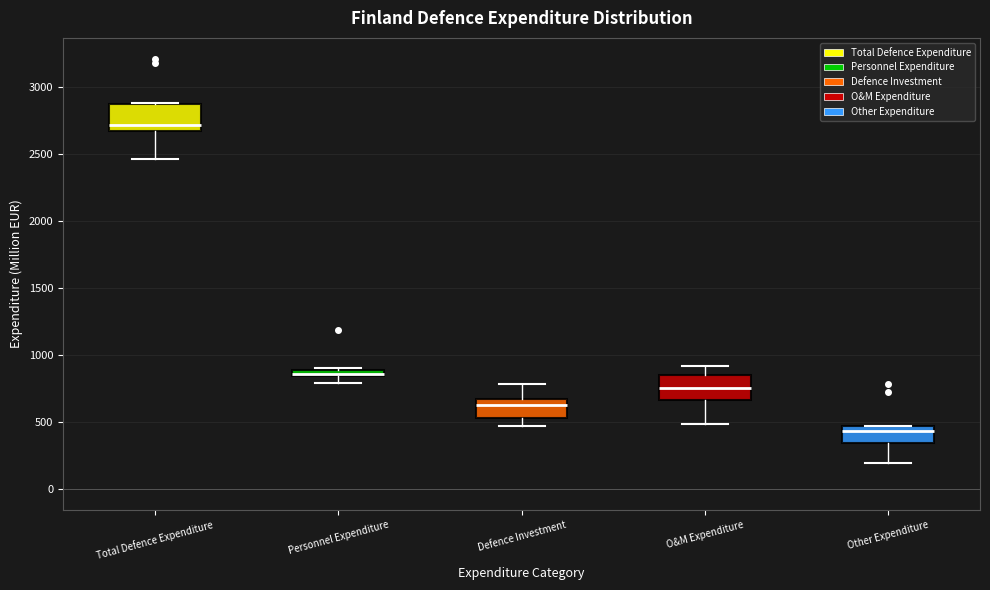

Where is the upper edge of the box for Total Defence Expenditure on the y-axis? The values are not printed on the chart, so give them approximately, as read against the axis.

2850